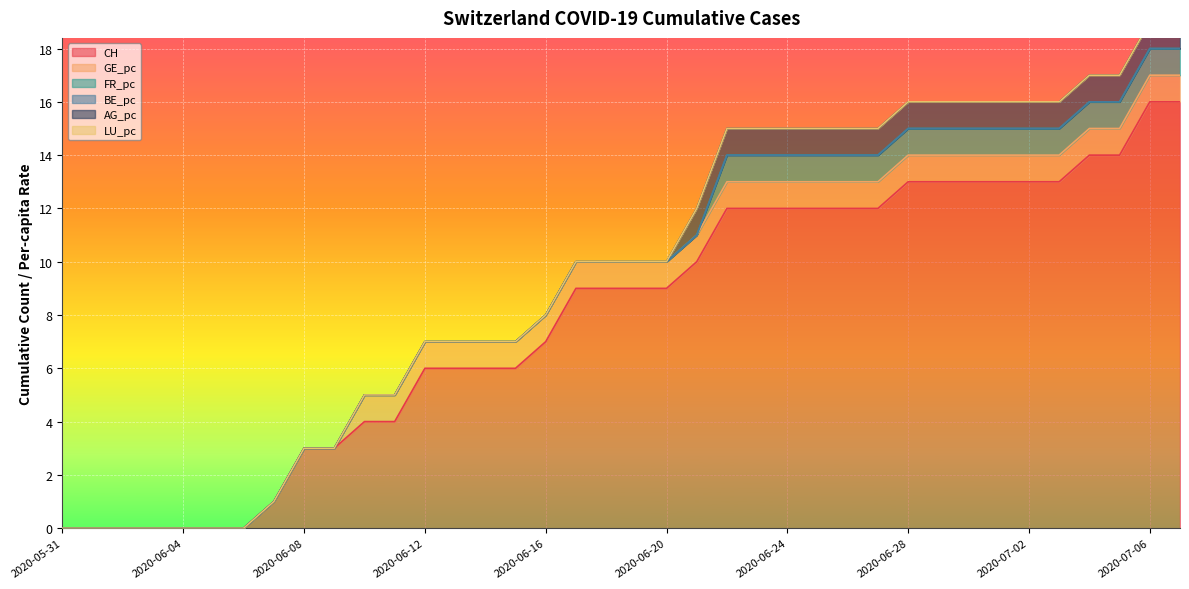

True or false: CH and FR_pc intersect in this chart.

False